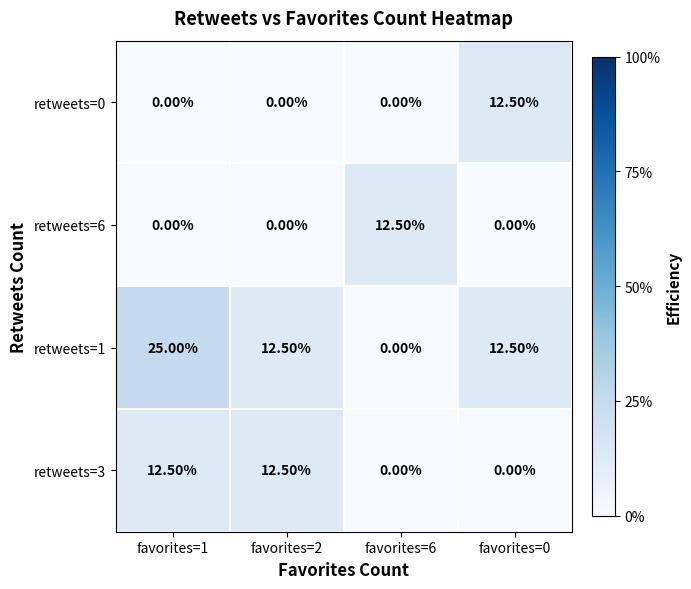

Count the number of data series in this chart.

4